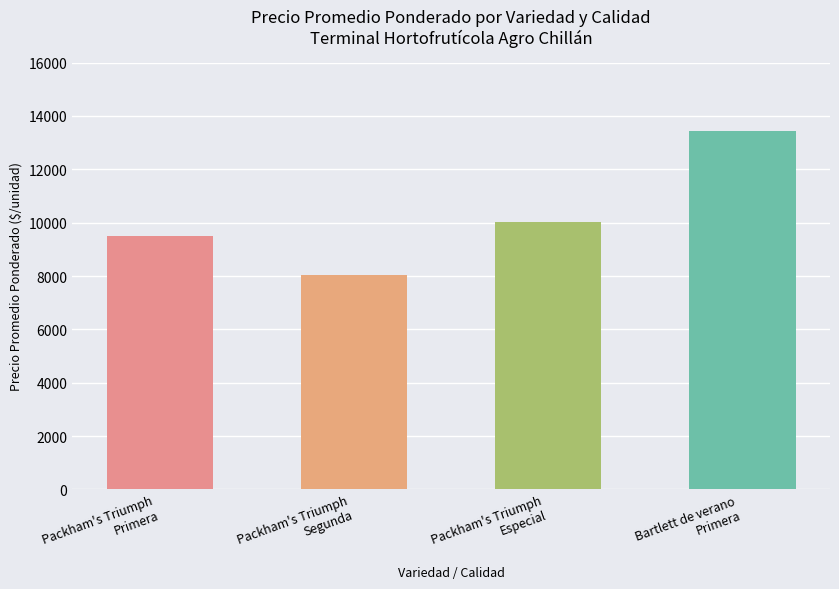

Count the number of categories in the chart.

4